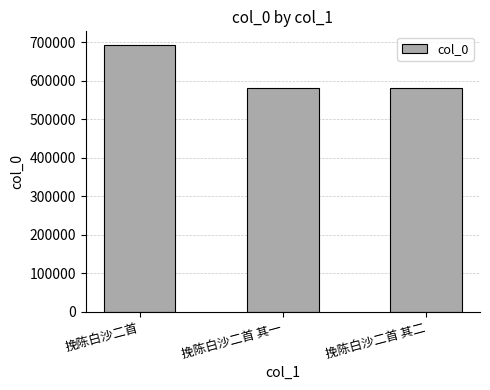

What is the smallest value displayed?

582033